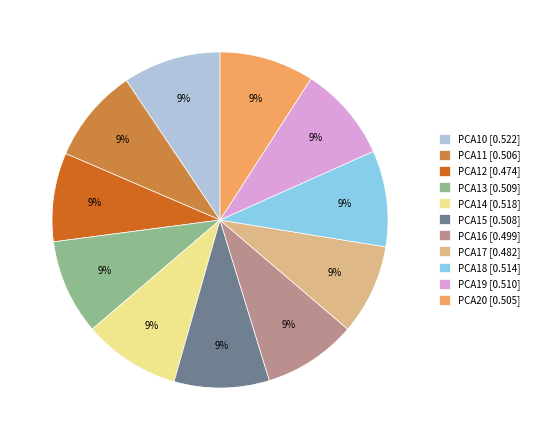

How many segments does this pie chart have?

11